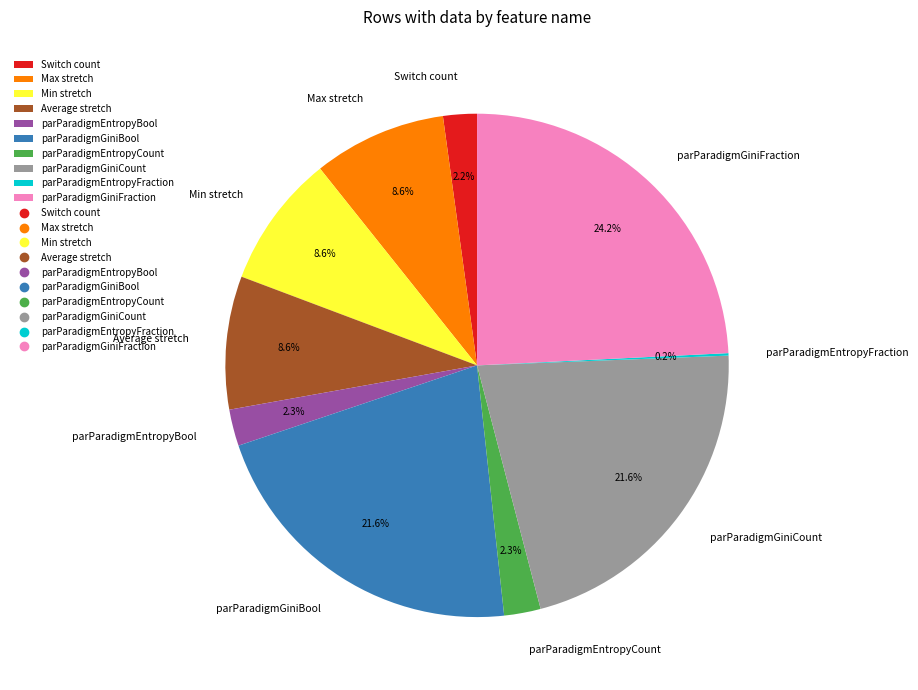

Is it true that parParadigmGiniCount is 35% of the pie?

False